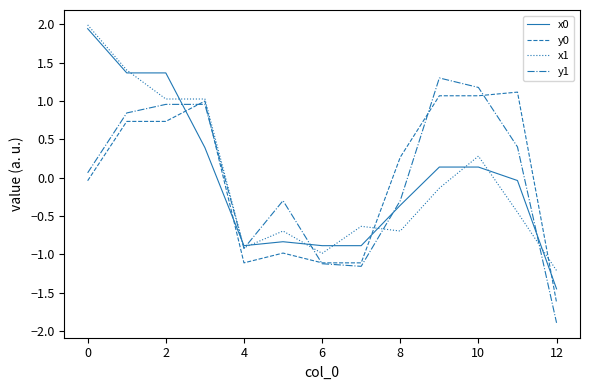

What is the maximum value for y0?

1.1